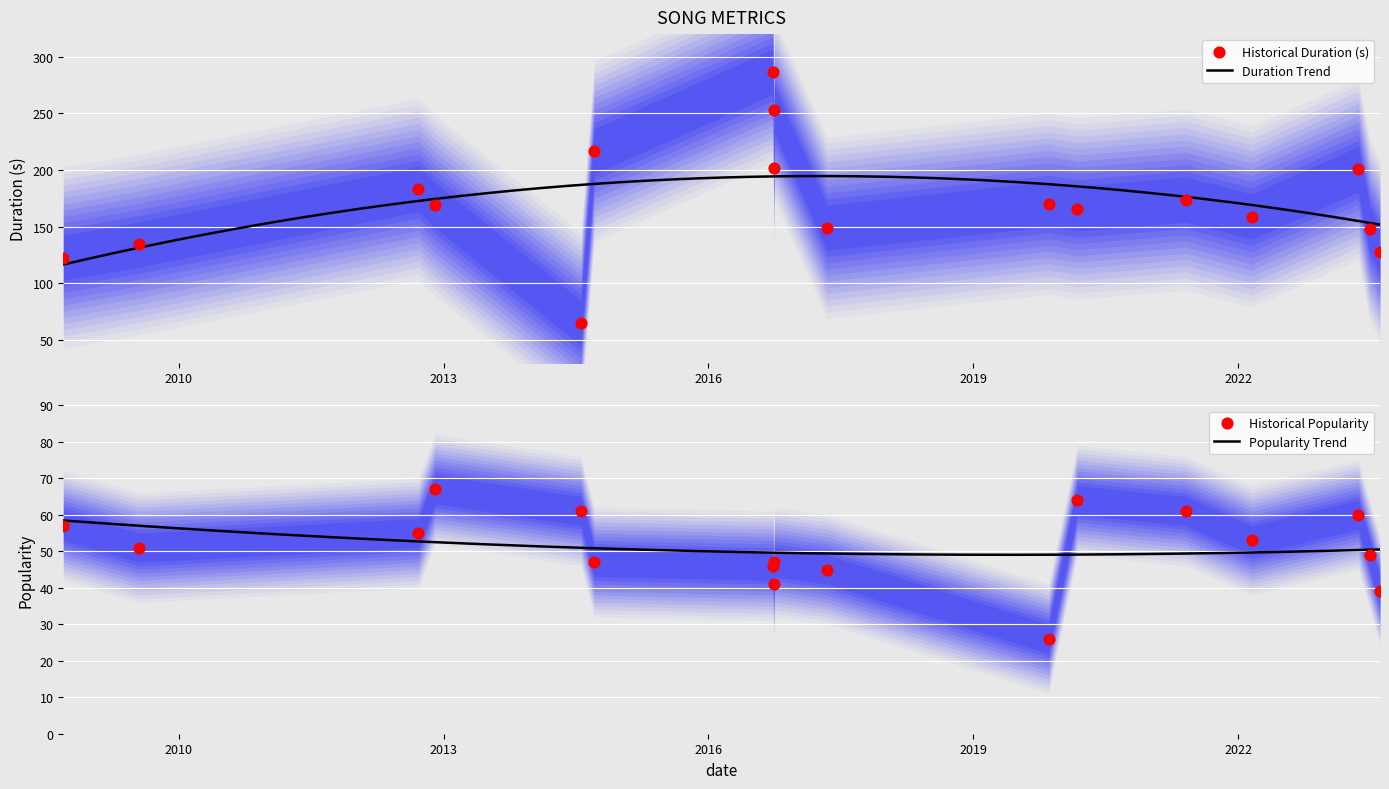

At how many categories does at least one series exceed 246?

2